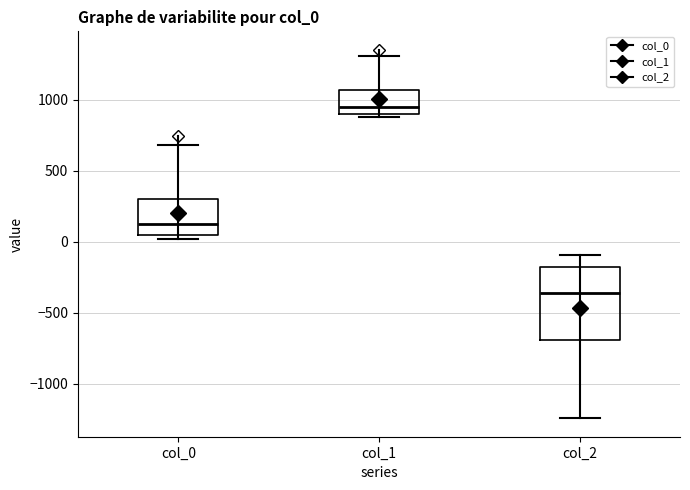

Which box's median line is the lowest?

col_2